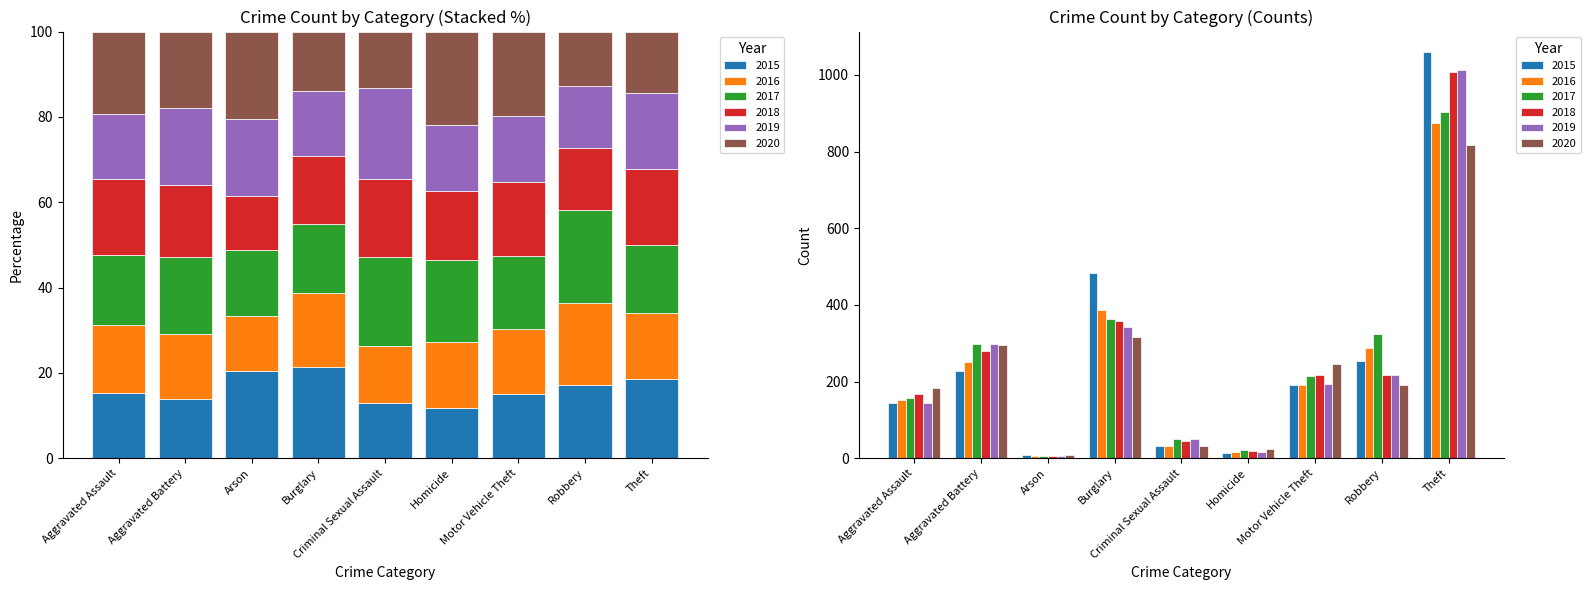

What is the sum of the 2015 values at Aggravated Battery and Robbery?

483